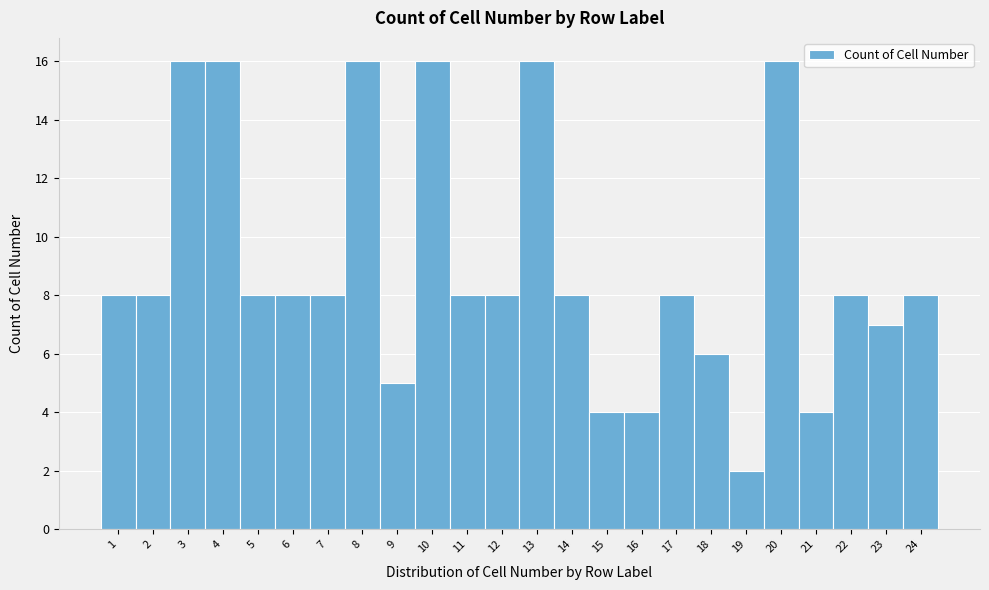

Reading left to right, list every bar in this chart as the range it spans on the x-axis followed by its height. The values are not printed on the chart, so give them approximately, as read against the axis.

0.5 to 1.5: 8
1.5 to 2.5: 8
2.5 to 3.5: 16
3.5 to 4.5: 16
4.5 to 5.5: 8
5.5 to 6.5: 8
6.5 to 7.5: 8
7.5 to 8.5: 16
8.5 to 9.5: 5
9.5 to 10.5: 16
10.5 to 11.5: 8
11.5 to 12.5: 8
12.5 to 13.5: 16
13.5 to 14.5: 8
14.5 to 15.5: 4
15.5 to 16.5: 4
16.5 to 17.5: 8
17.5 to 18.5: 6
18.5 to 19.5: 2
19.5 to 20.5: 16
20.5 to 21.5: 4
21.5 to 22.5: 8
22.5 to 23.5: 7
23.5 to 24.5: 8